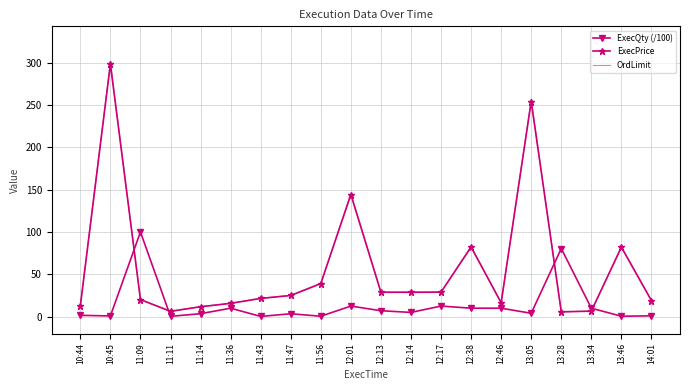

Is it true that ExecPrice equals 6.5 at 13:34?

True